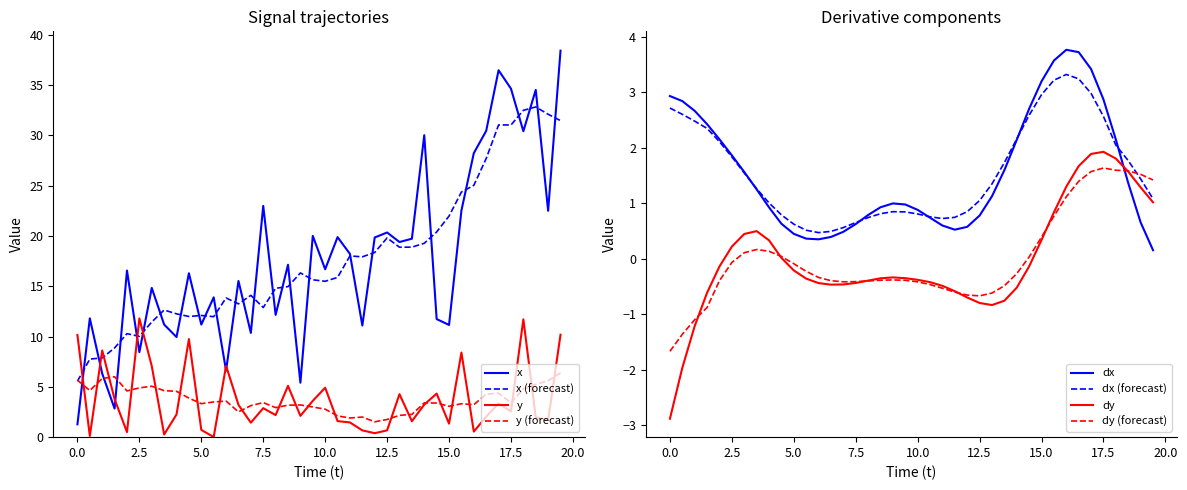

What is the average value of the dx series?

1.5